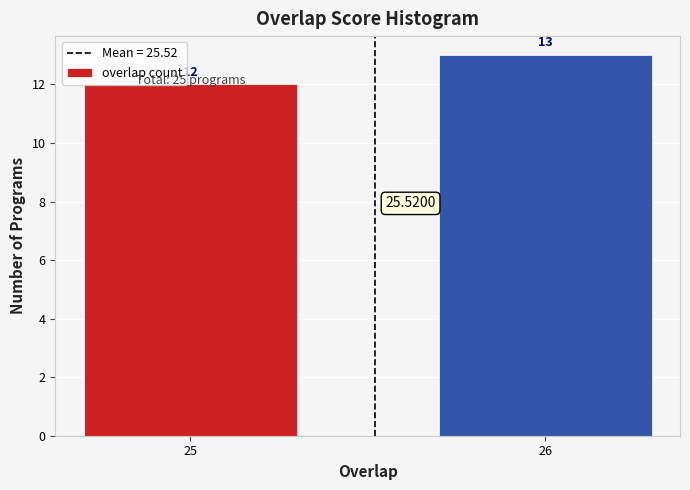

What is the change in value from 25 to 26?

+1